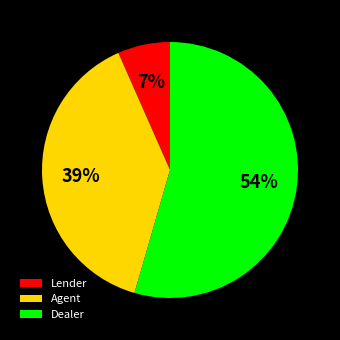

Between Agent and Lender, which is larger?

Agent